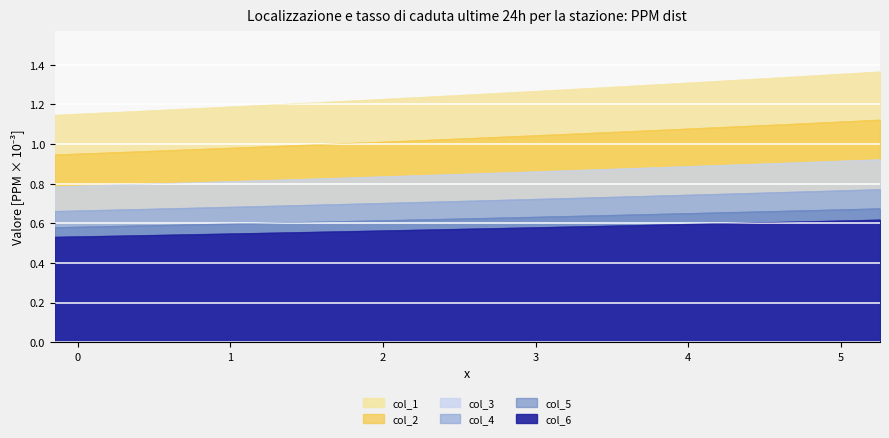

Which category has the lowest value in the col_5 series?

-0.15015015